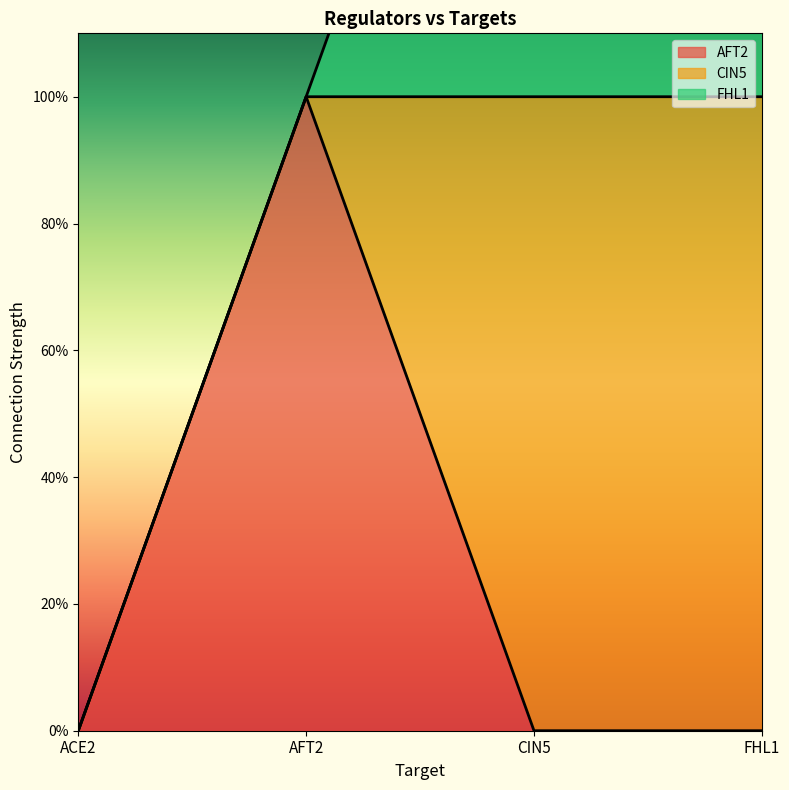

Reading left to right, transcribe all the data shown in this chart.

AFT2: 0	1	0	0
CIN5: 0	0	1	1
FHL1: 0	0	1	1